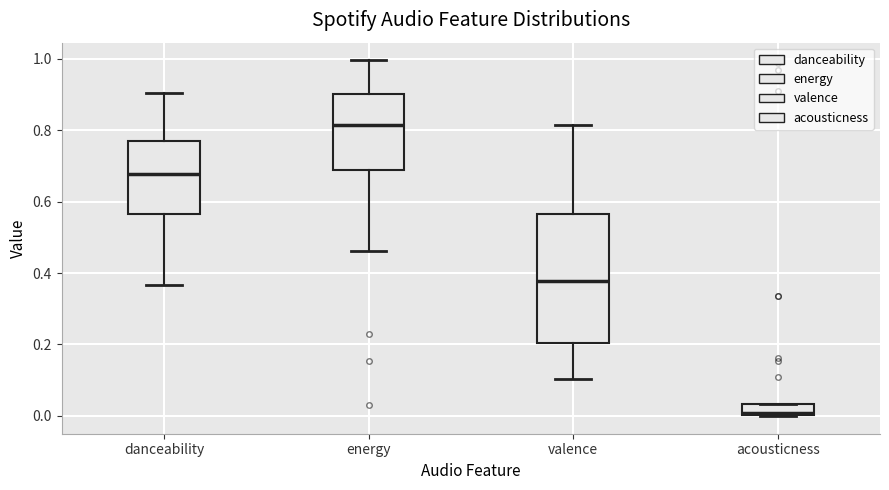

Which box has the highest median line?

energy